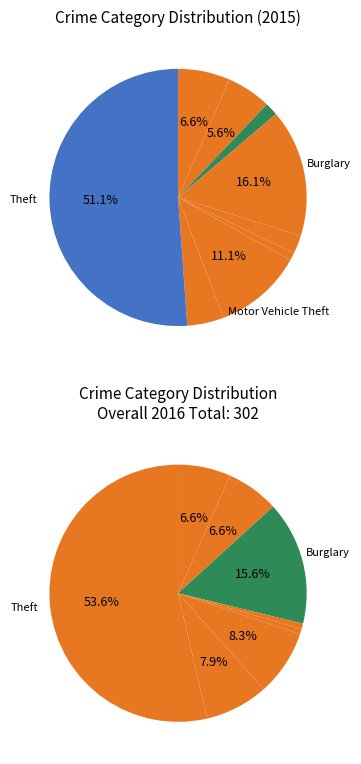

To the nearest percent, what portion does Aggravated Battery represent?

6%